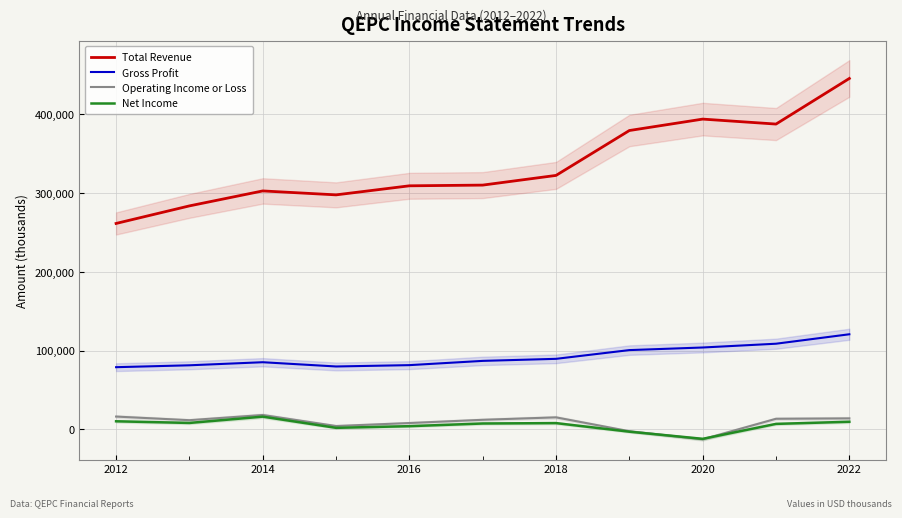

How many lines are shown in the chart?

4